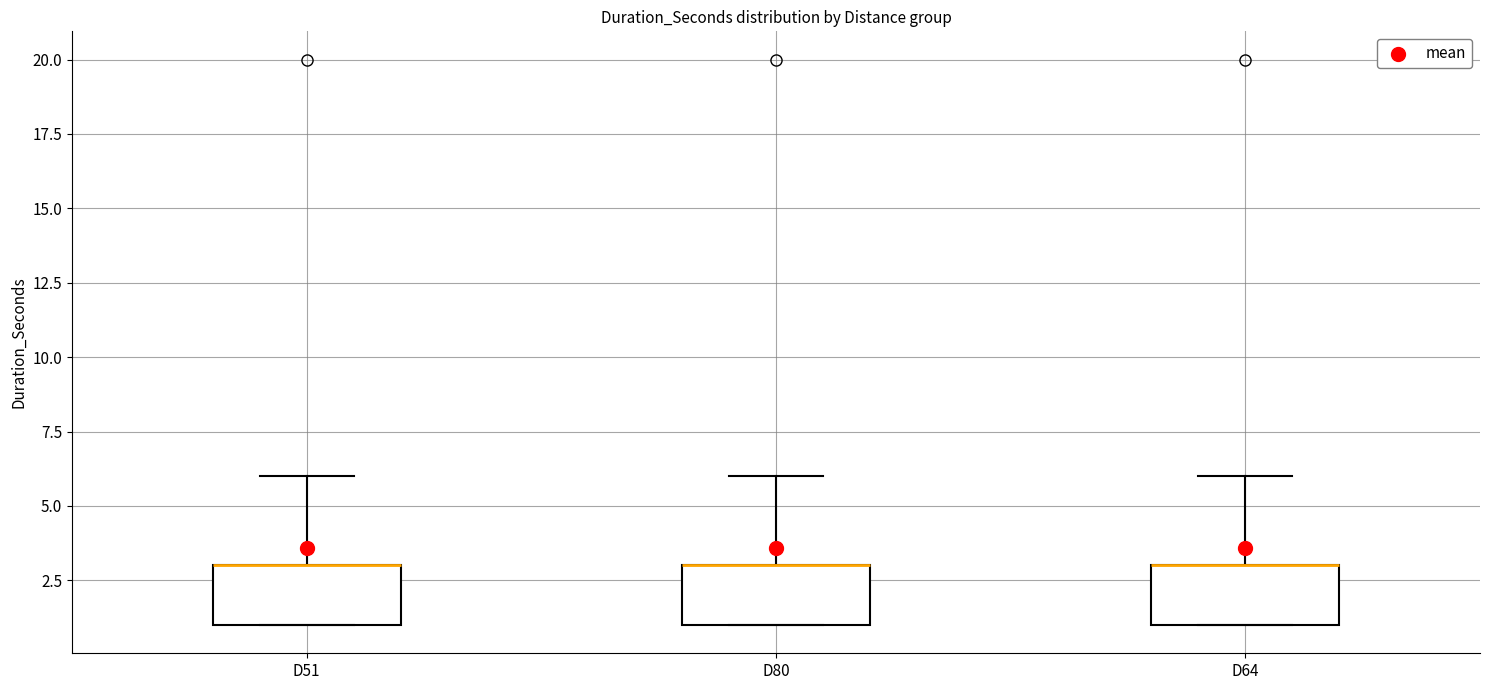

Reading left to right, transcribe this box plot: for each box, give where its median line is, the range the box spans, and where its two whiskers end, as read against the y-axis. The values are not printed on the chart, so give them approximately, as read against the axis.

D51: median 3 (drawn on the box's upper edge), box 1 to 3, whiskers 1 to 6
D80: median 3 (drawn on the box's upper edge), box 1 to 3, whiskers 1 to 6
D64: median 3 (drawn on the box's upper edge), box 1 to 3, whiskers 1 to 6